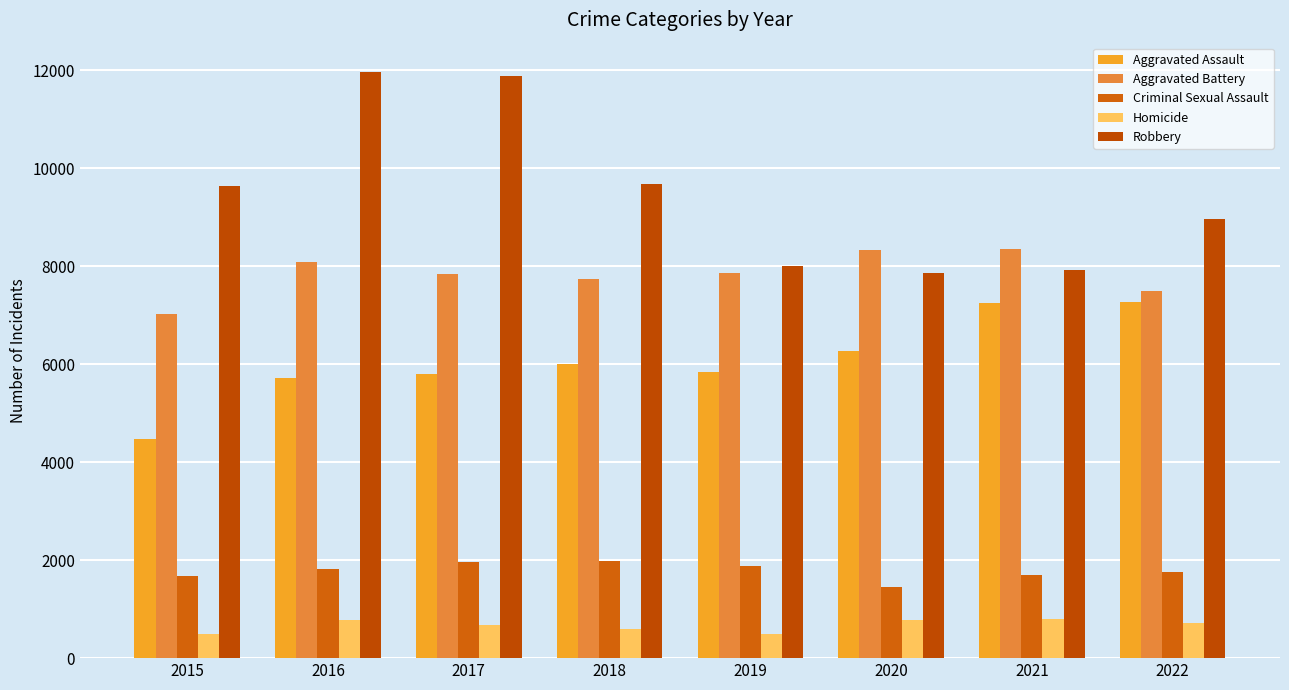

The value of Aggravated Assault at 2021 is 7243. True or false?

True